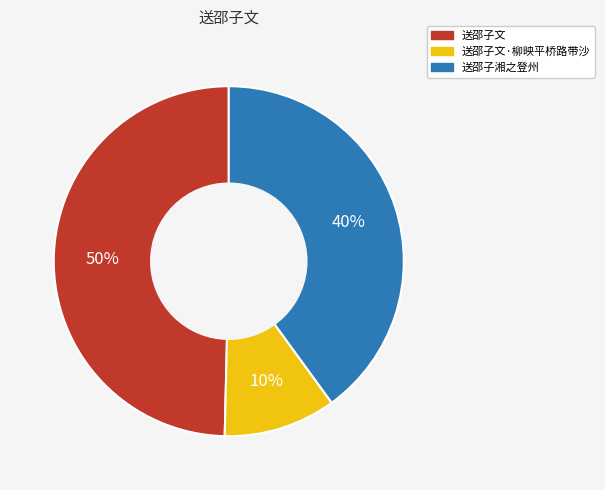

Is there any slice that represents more than half of the pie?

No